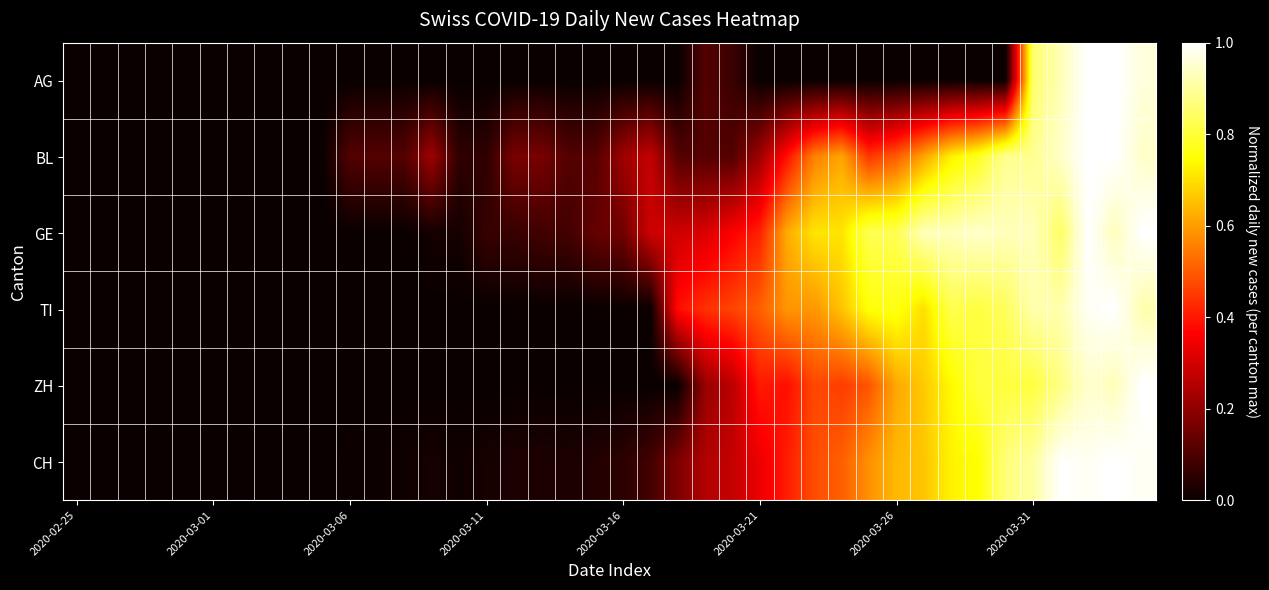

Count the number of data series in this chart.

6